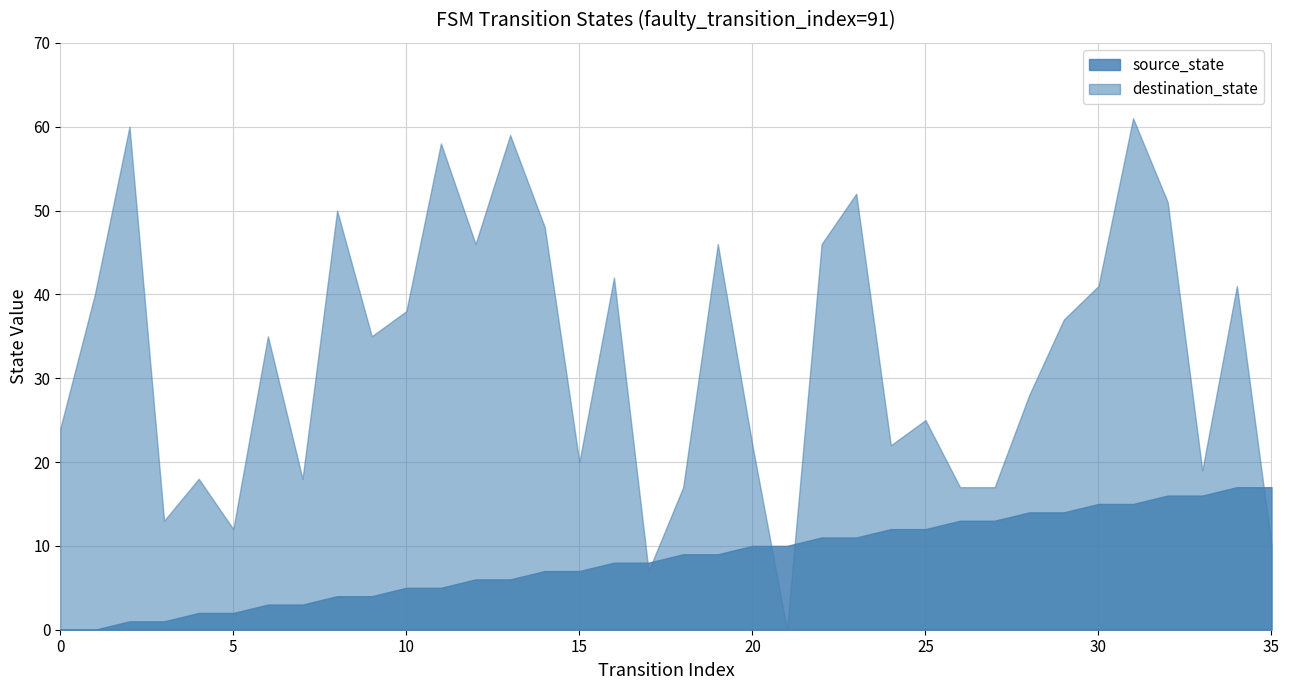

At how many categories does at least one series exceed 40?

14